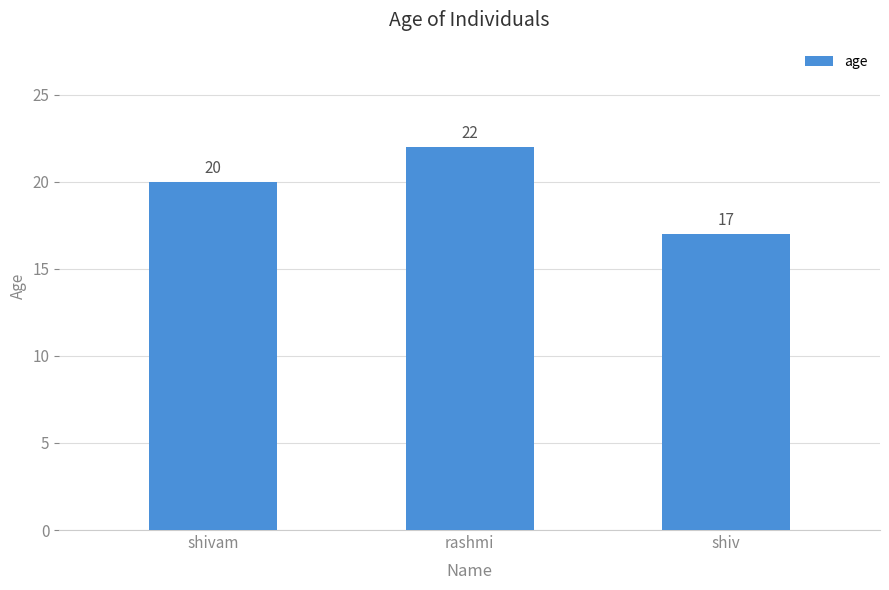

Where is the data nearest to the value 19?

shivam